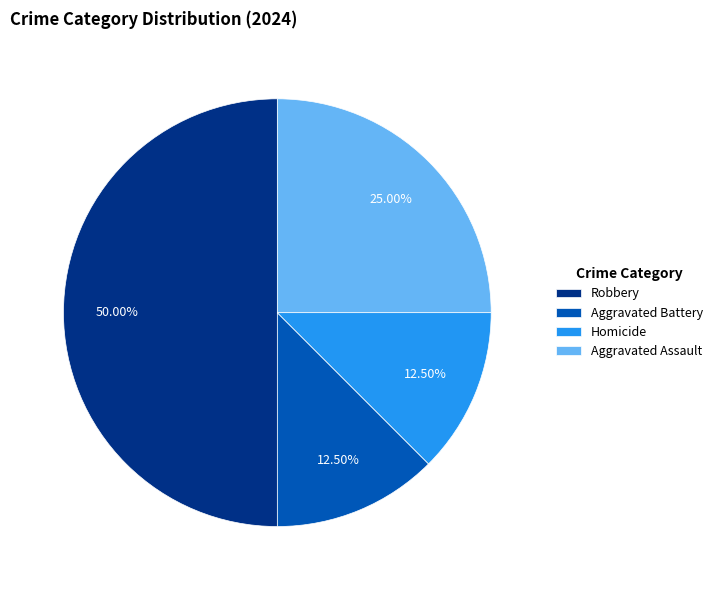

Which has a higher value, Aggravated Assault or Robbery?

Robbery